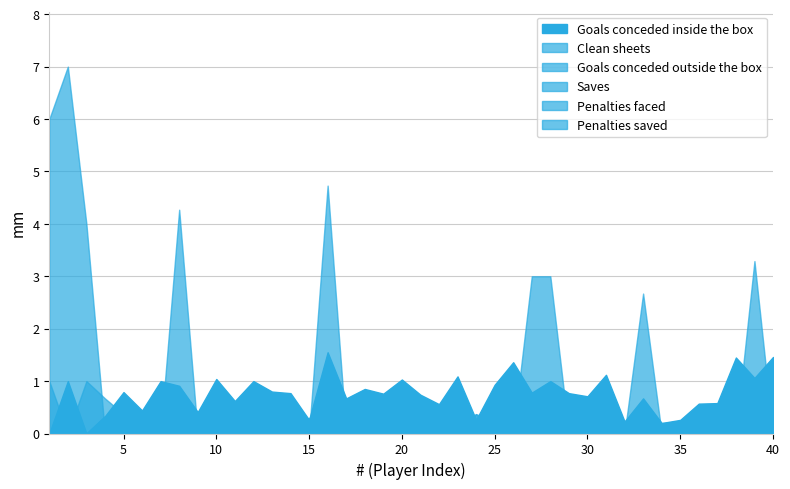

List the series in order of their peak value, lowest first.

Penalties saved, Penalties faced, Goals conceded outside the box, Clean sheets, Goals conceded inside the box, Saves